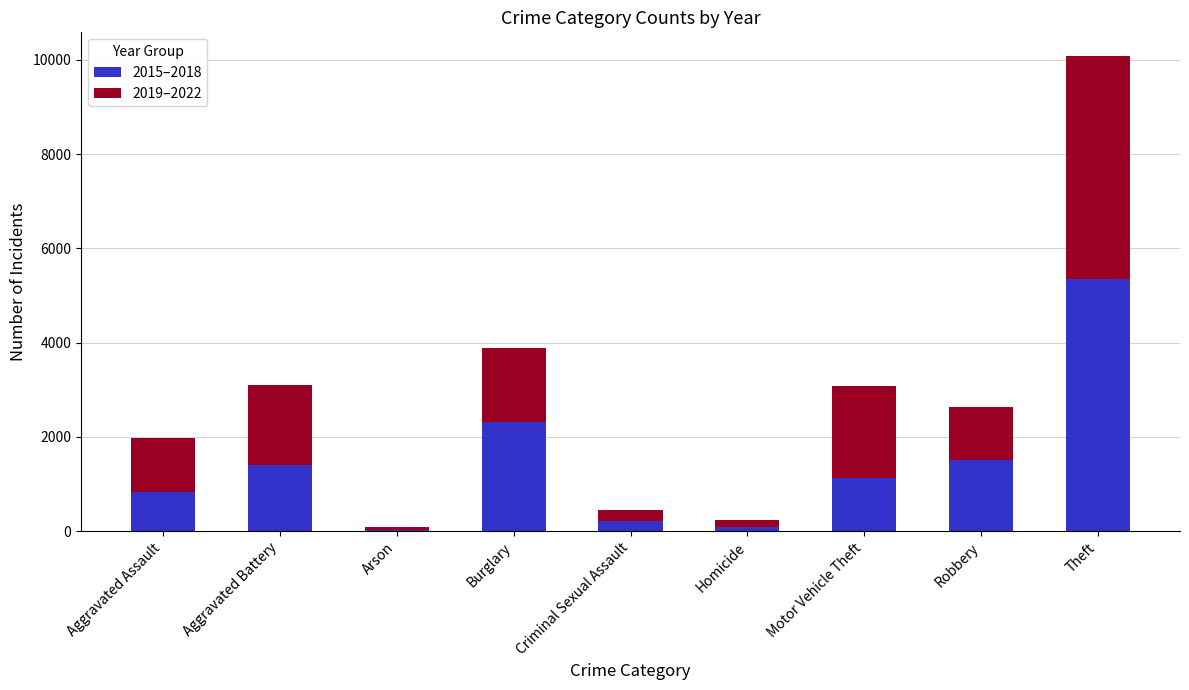

The value of 2015–2018 at Aggravated Assault is 828. True or false?

True